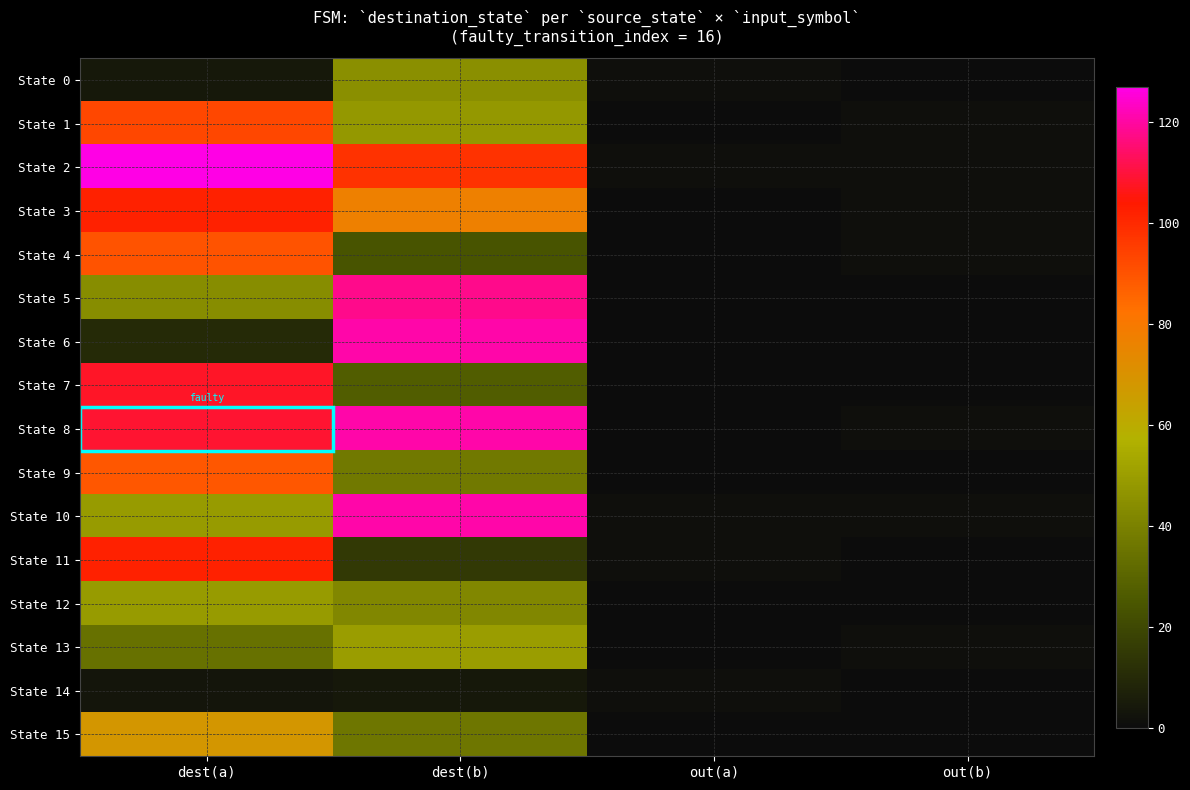

List the series in order of their peak value, highest first.

State 2, State 6, State 8, State 10, State 5, State 7, State 3, State 11, State 1, State 4, State 9, State 15, State 13, State 12, State 0, State 14